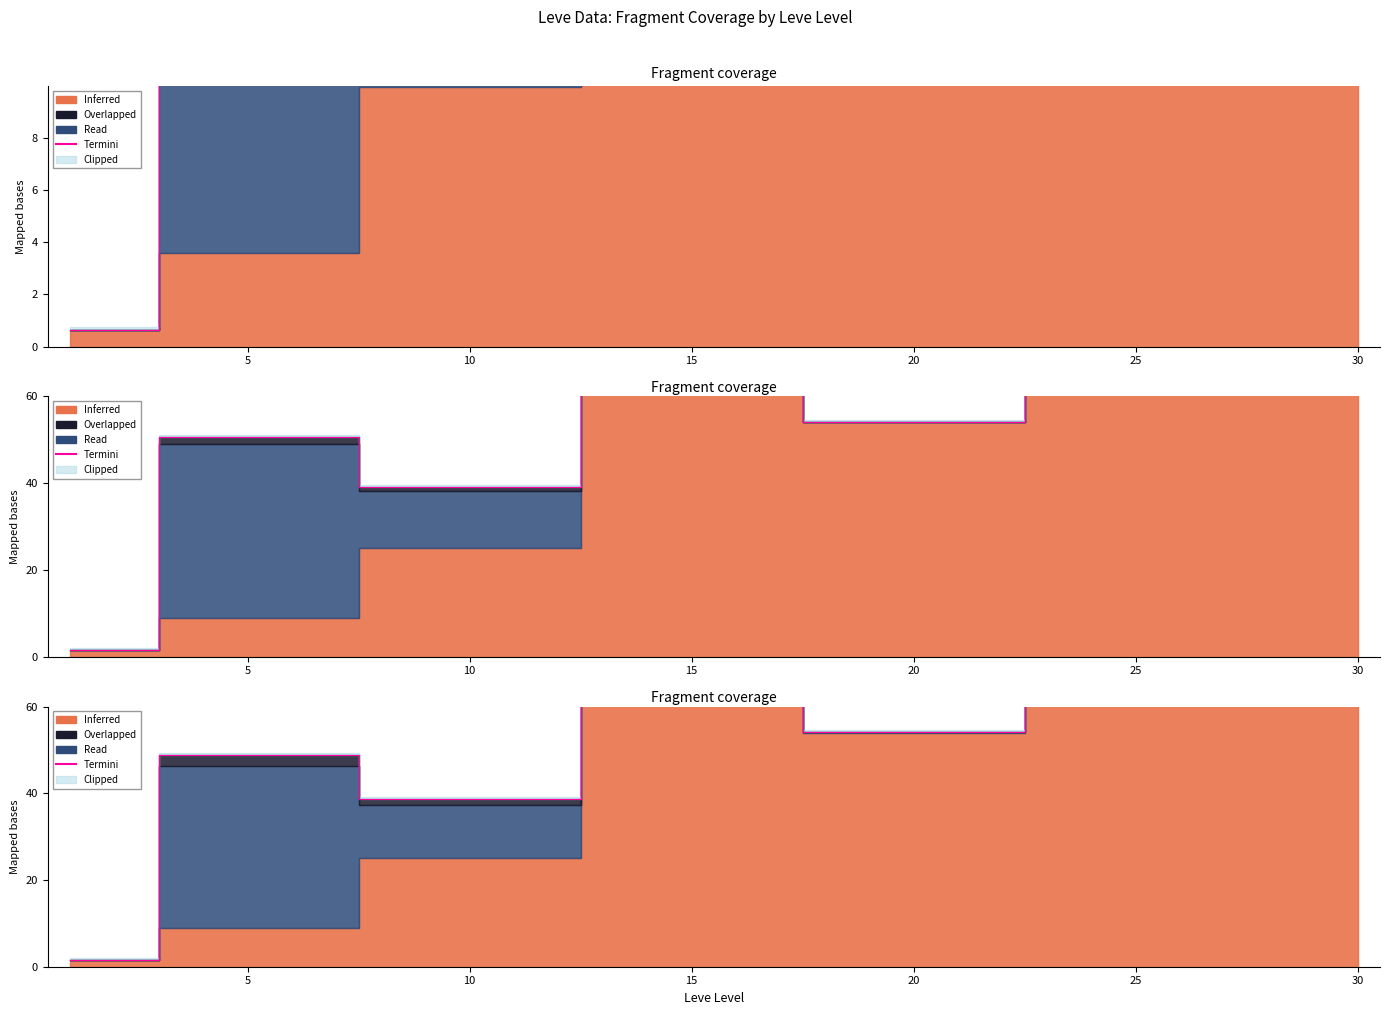

Is it true that the value at 0 is 0.7?

False